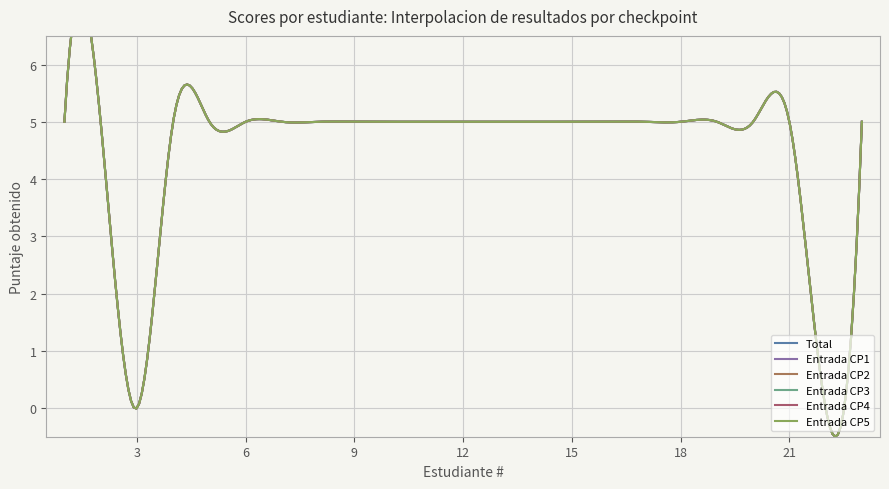

At 22, list the series in order from smallest to largest.

Total, Entrada CP1, Entrada CP2, Entrada CP3, Entrada CP4, Entrada CP5